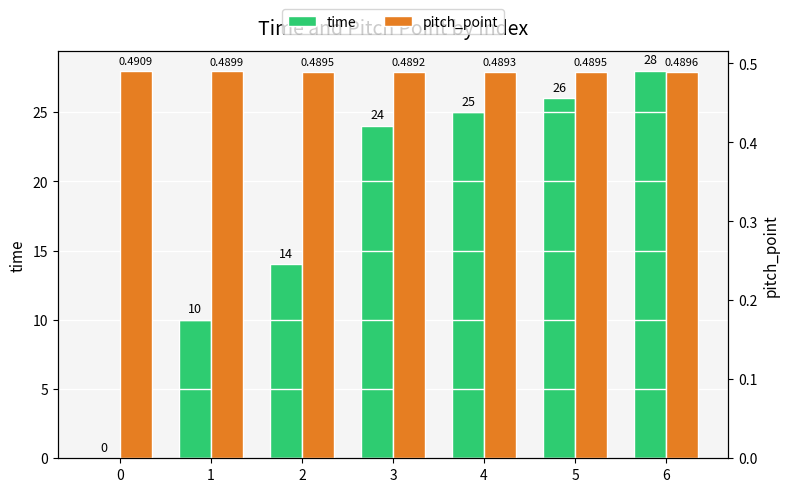

What is the average value of the pitch_point series?

0.5